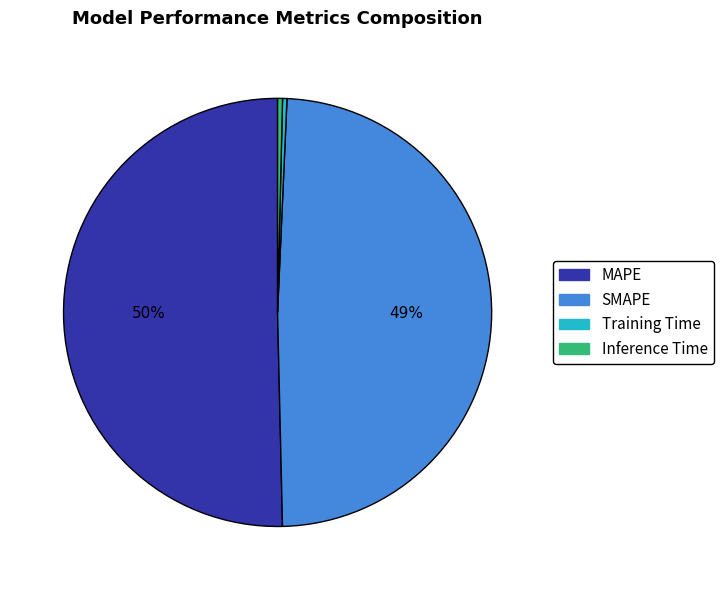

Which category has the biggest portion of the pie?

MAPE